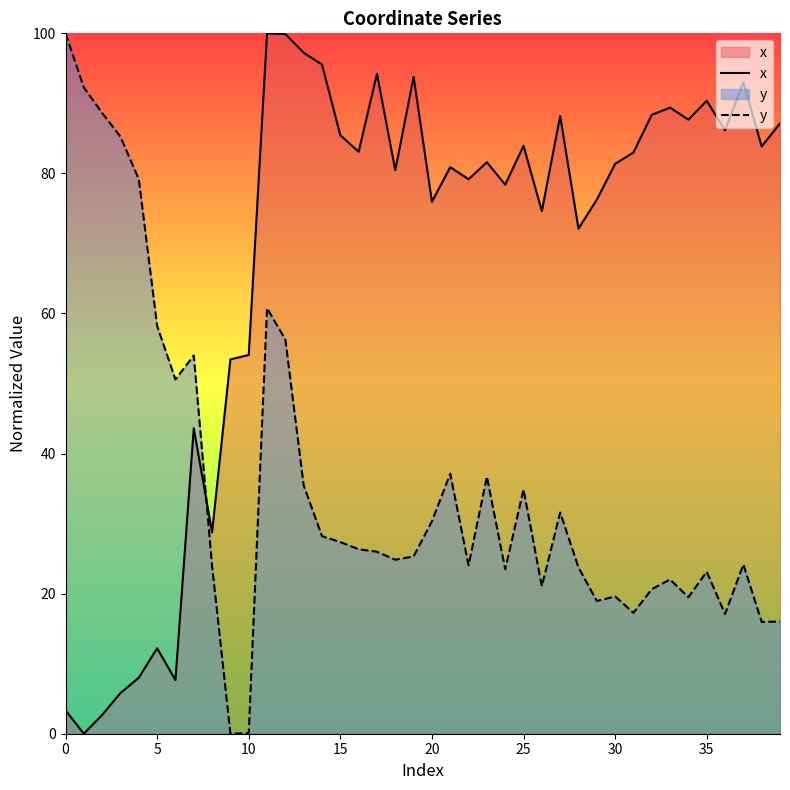

What is the maximum value shown in the chart?

100.0